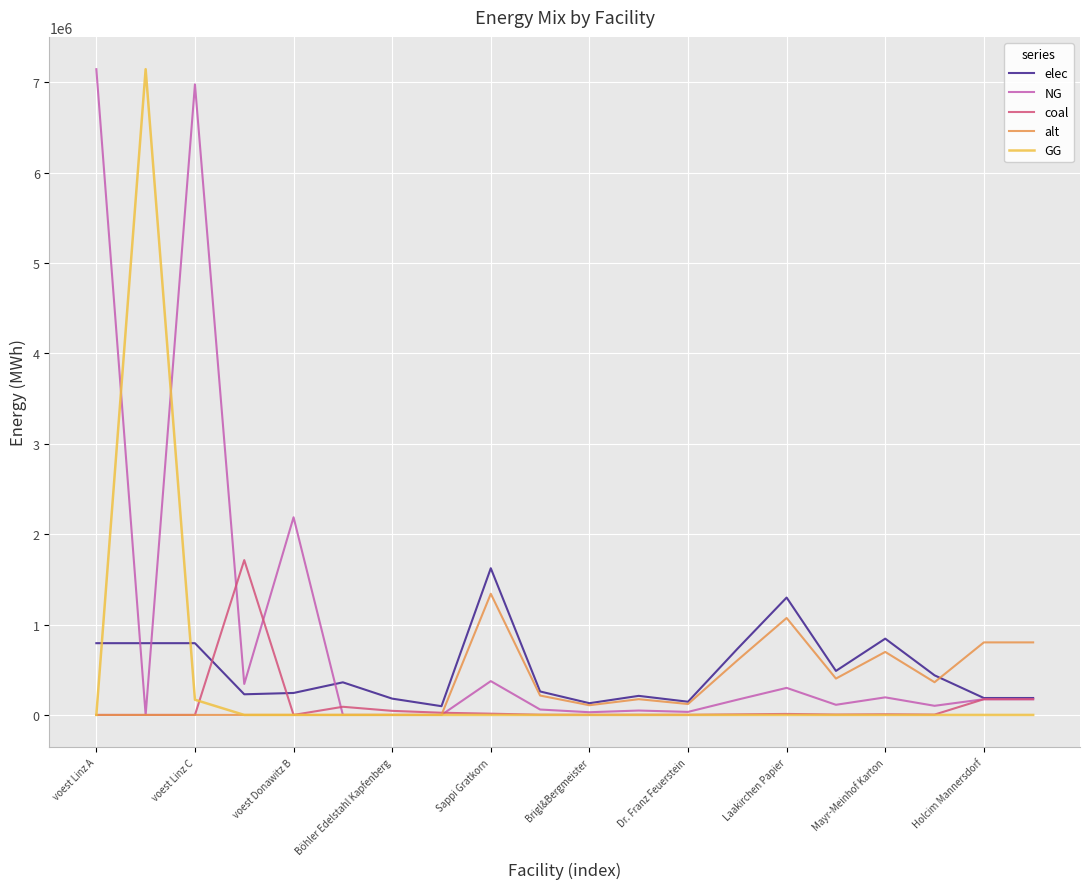

What is the highest value of the GG series?

7144833.3